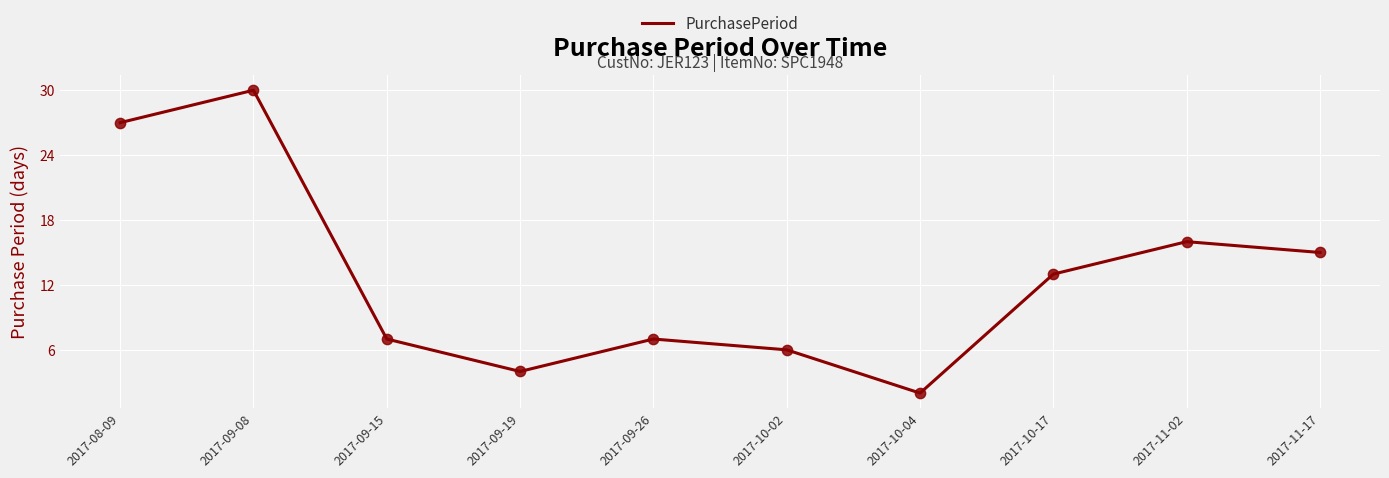

Between 2017-09-19 and 2017-08-09, which is larger?

2017-08-09